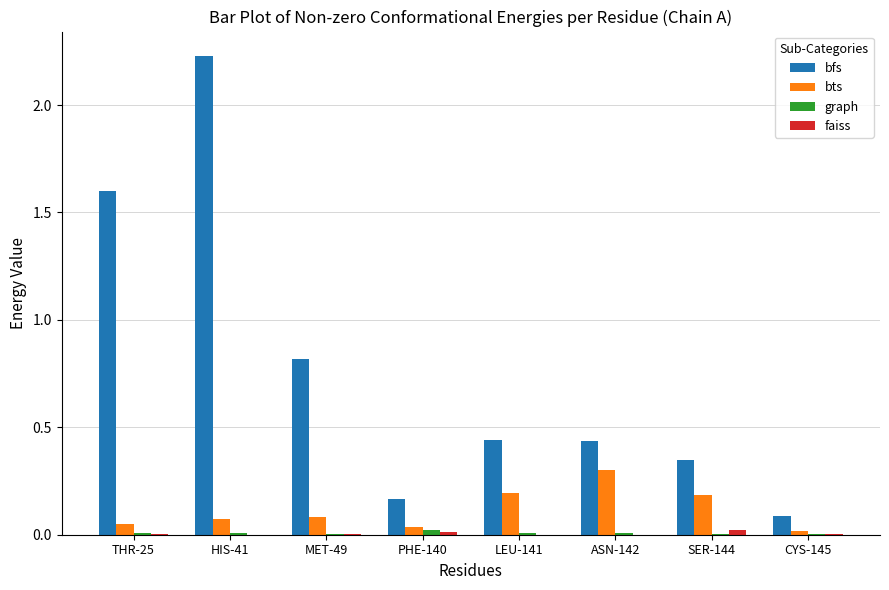

The value of bts at MET-49 is 0.0. True or false?

False